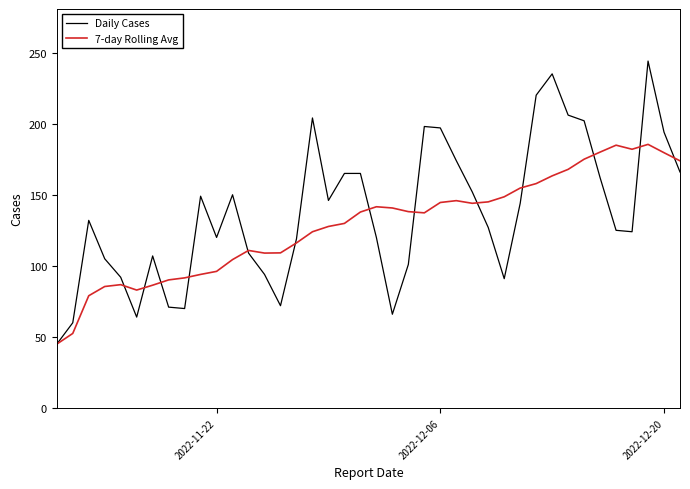

What are all the series names shown in the legend?

Daily Cases, 7-day Rolling Avg